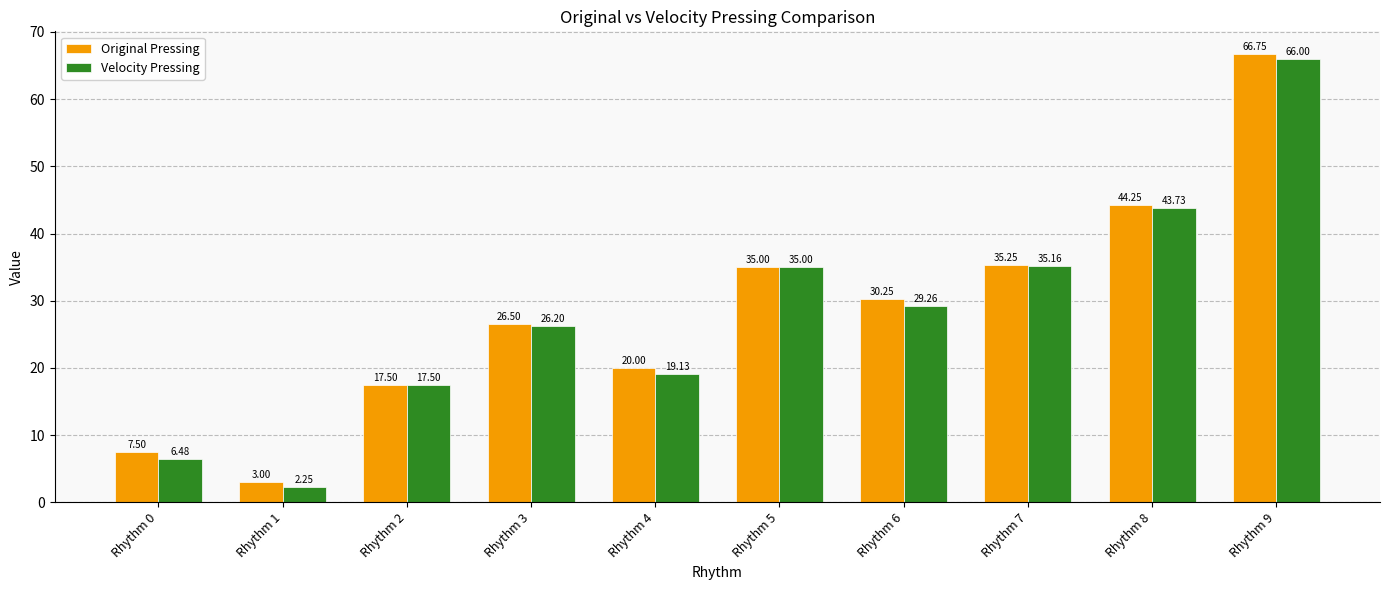

What is the average value of the Original Pressing series?

28.6